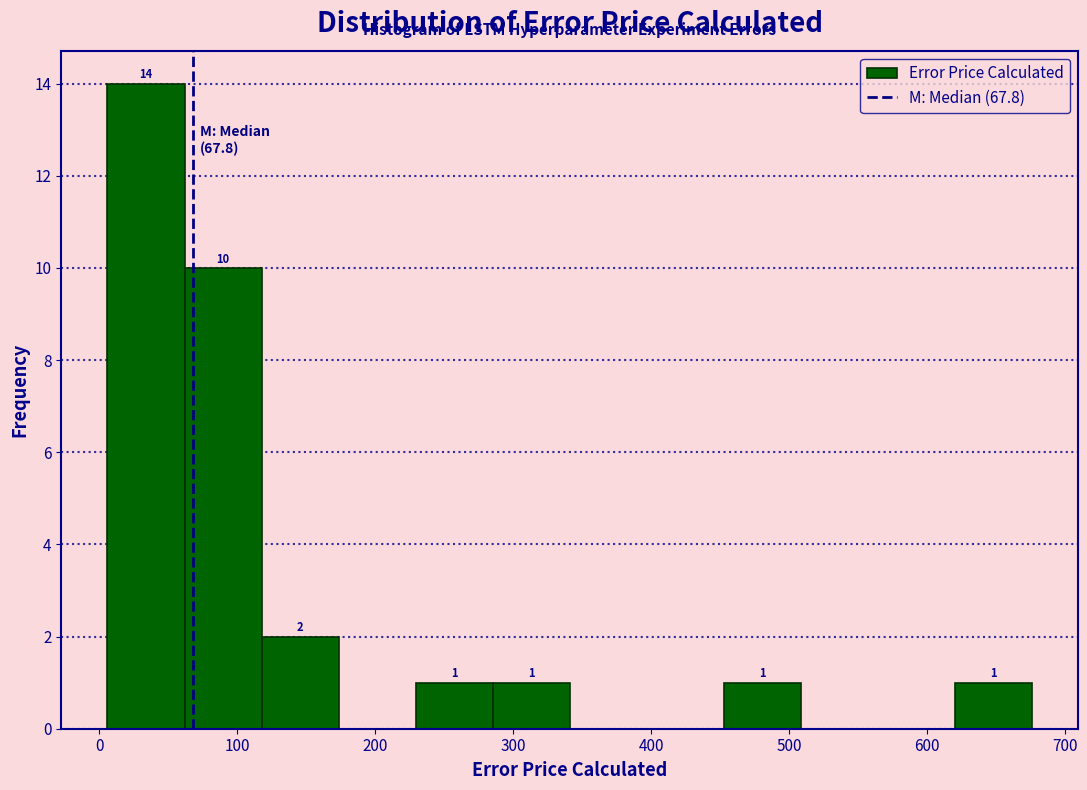

Over which range of the x-axis is the bar tallest?

10 to 60